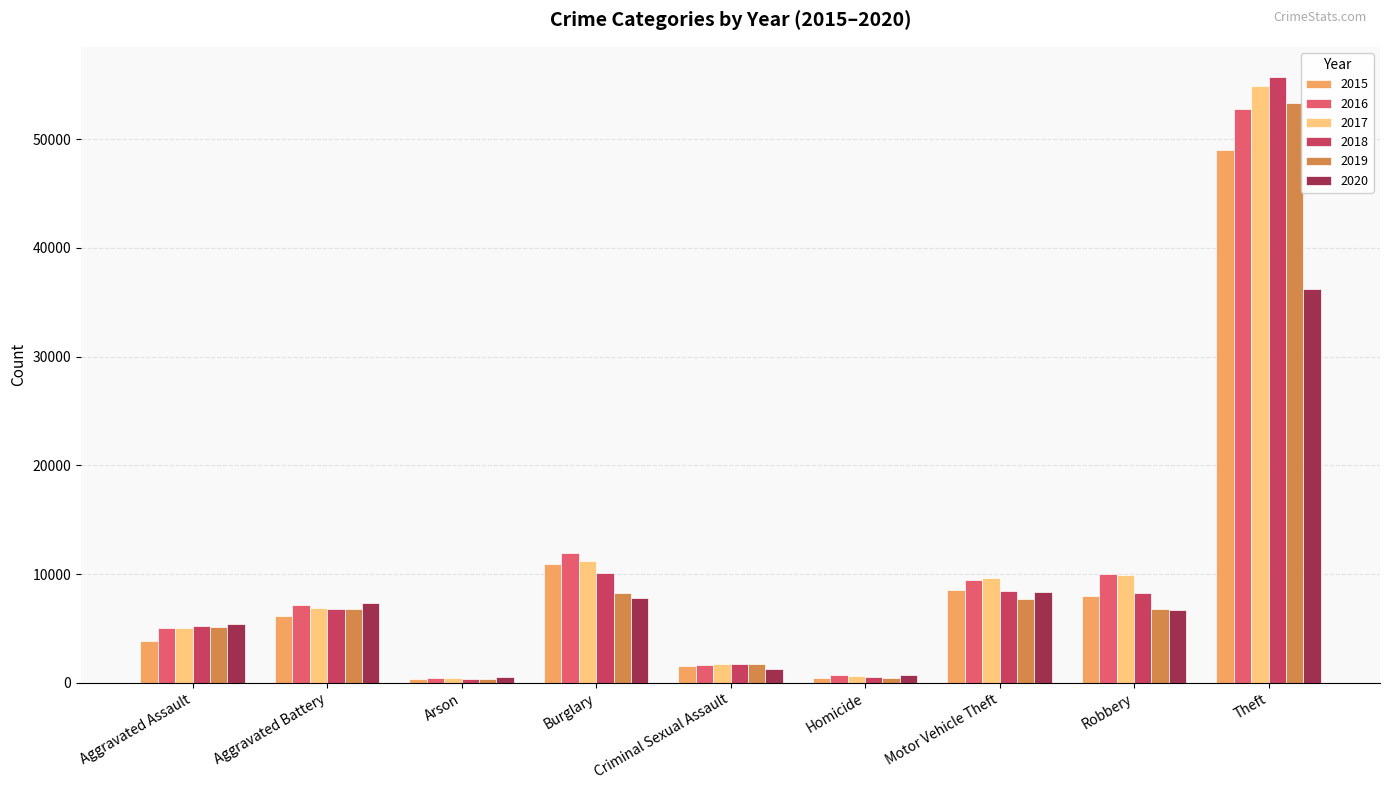

Between Aggravated Assault and Theft, which series saw the biggest shift?

2018